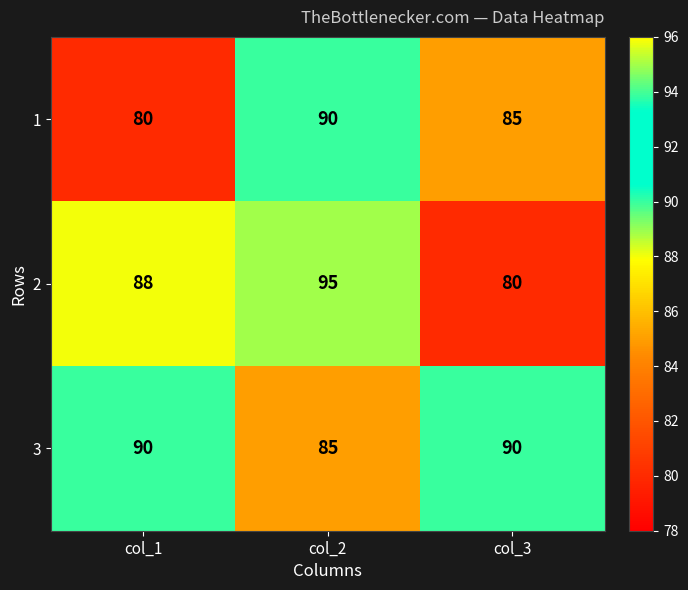

Which series has the largest range (max minus min)?

2